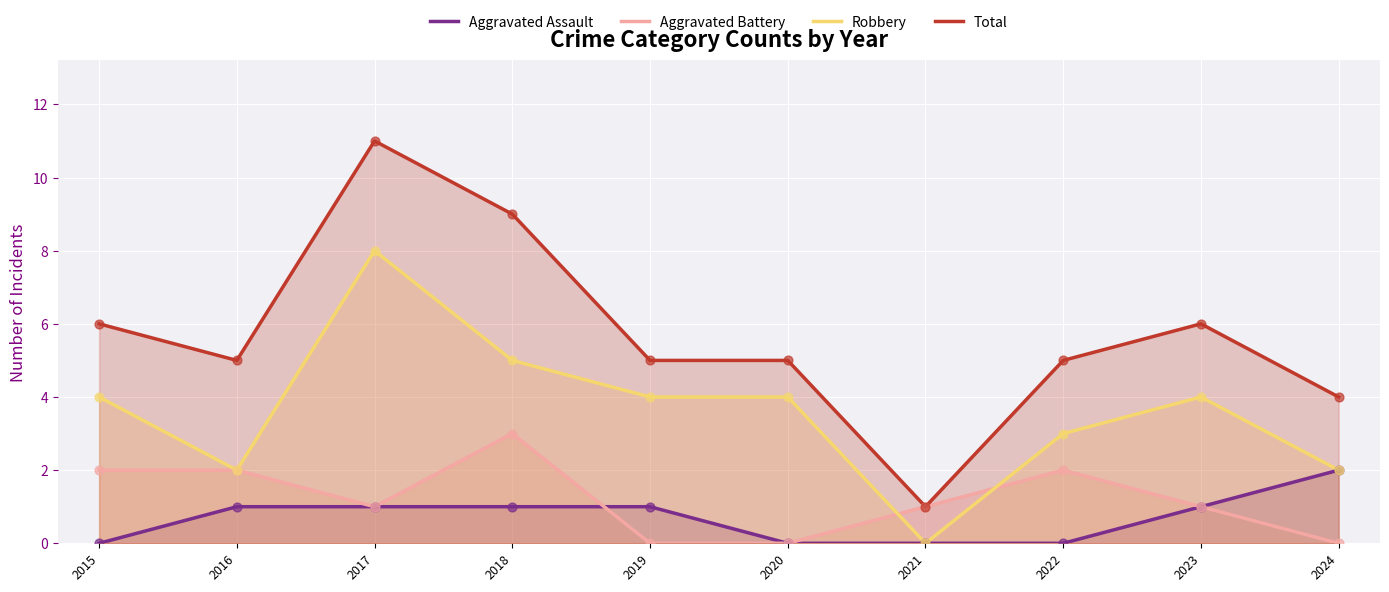

Which series contains the highest Y value?

Total